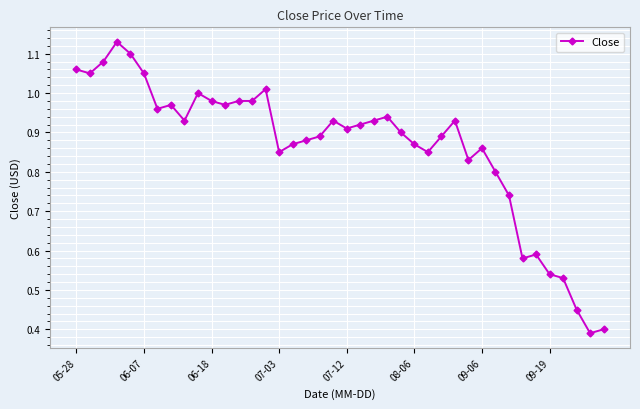

True or false: the data has more than 2 interior local peaks.

True